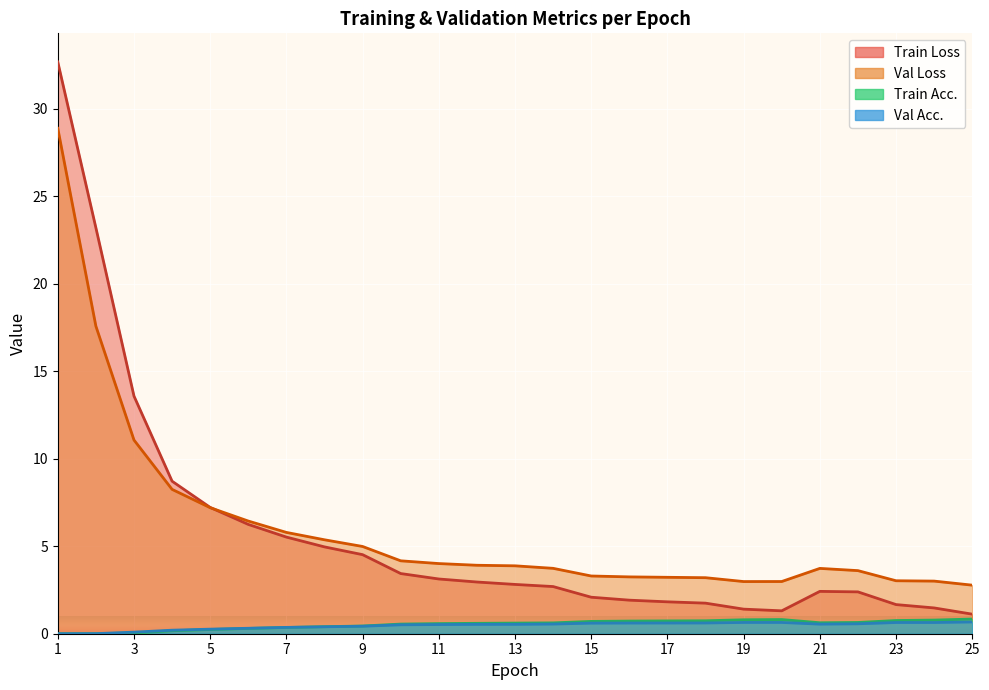

What are all the series names shown in the legend?

Train Loss, Val Loss, Train Acc., Val Acc.